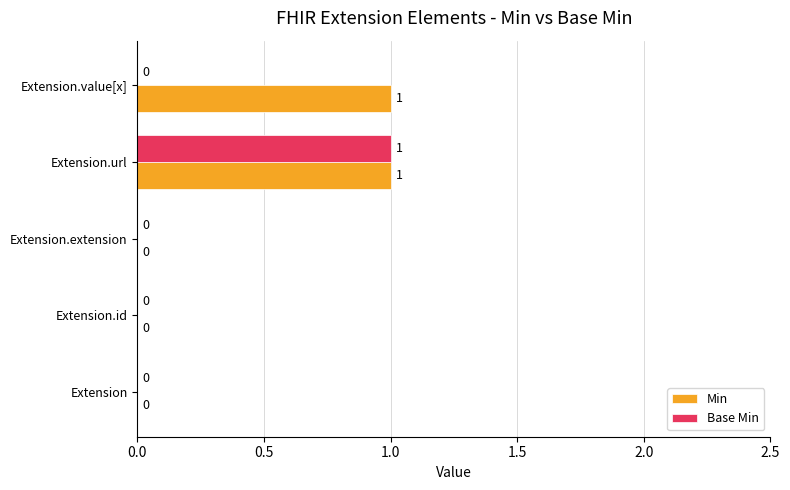

Which series has the largest total across all categories?

Min